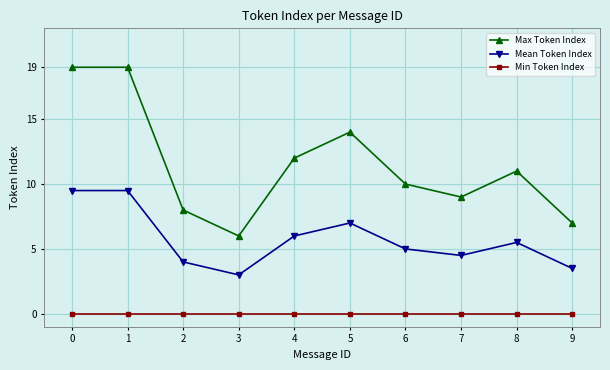

Which series has the largest range (max minus min)?

Max Token Index